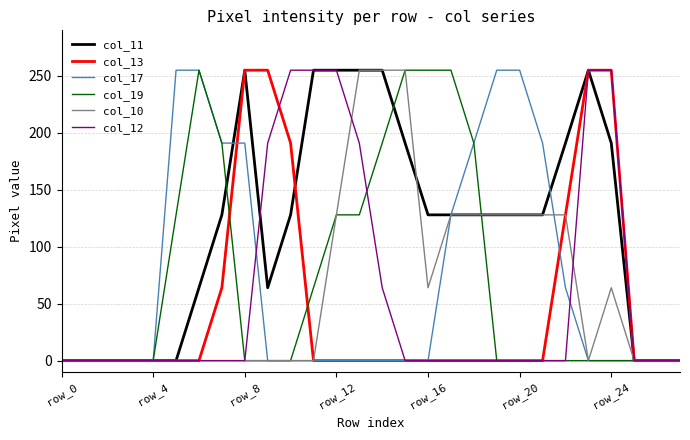

Which series has the largest total across all categories?

col_11